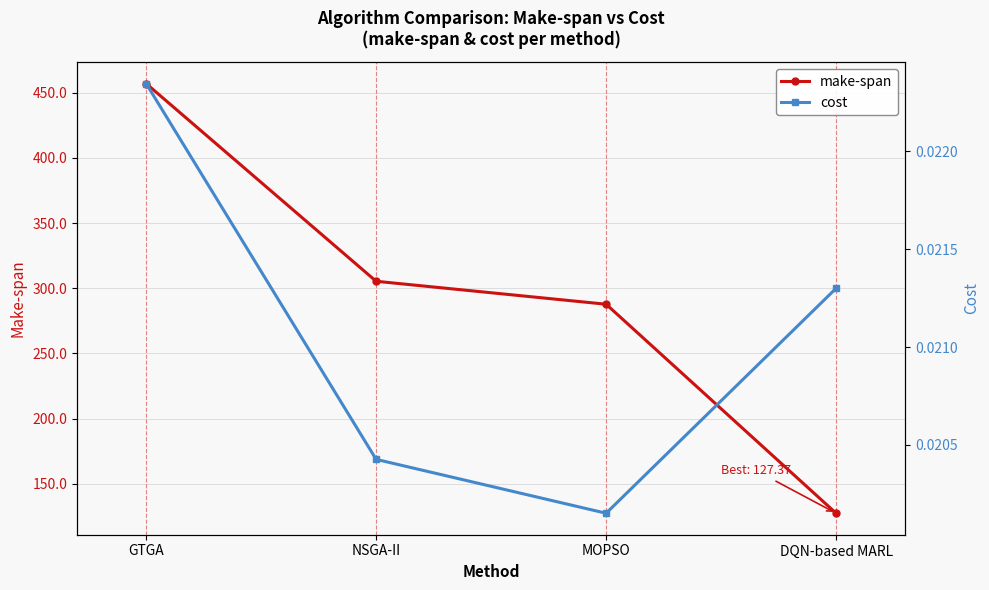

What is the label of the 2nd point from the left?

NSGA-II